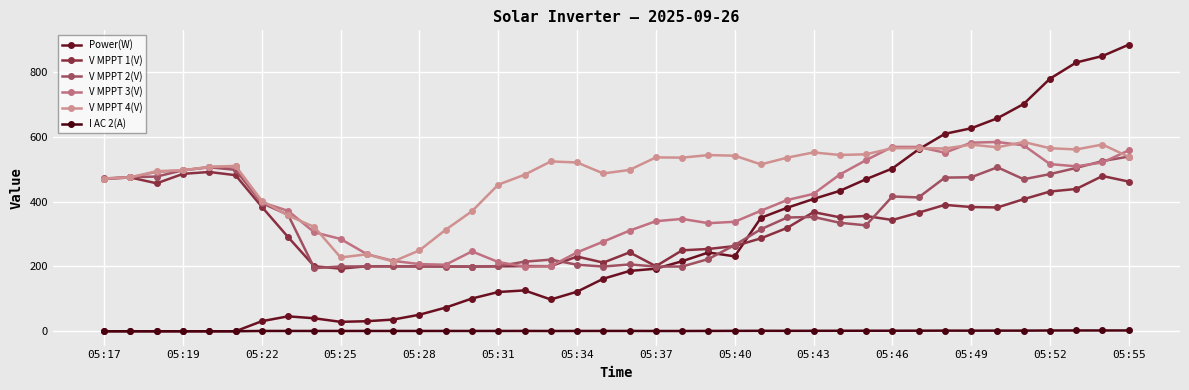

What is the difference between the maximum and minimum values in the V MPPT 1(V) series?

298.2